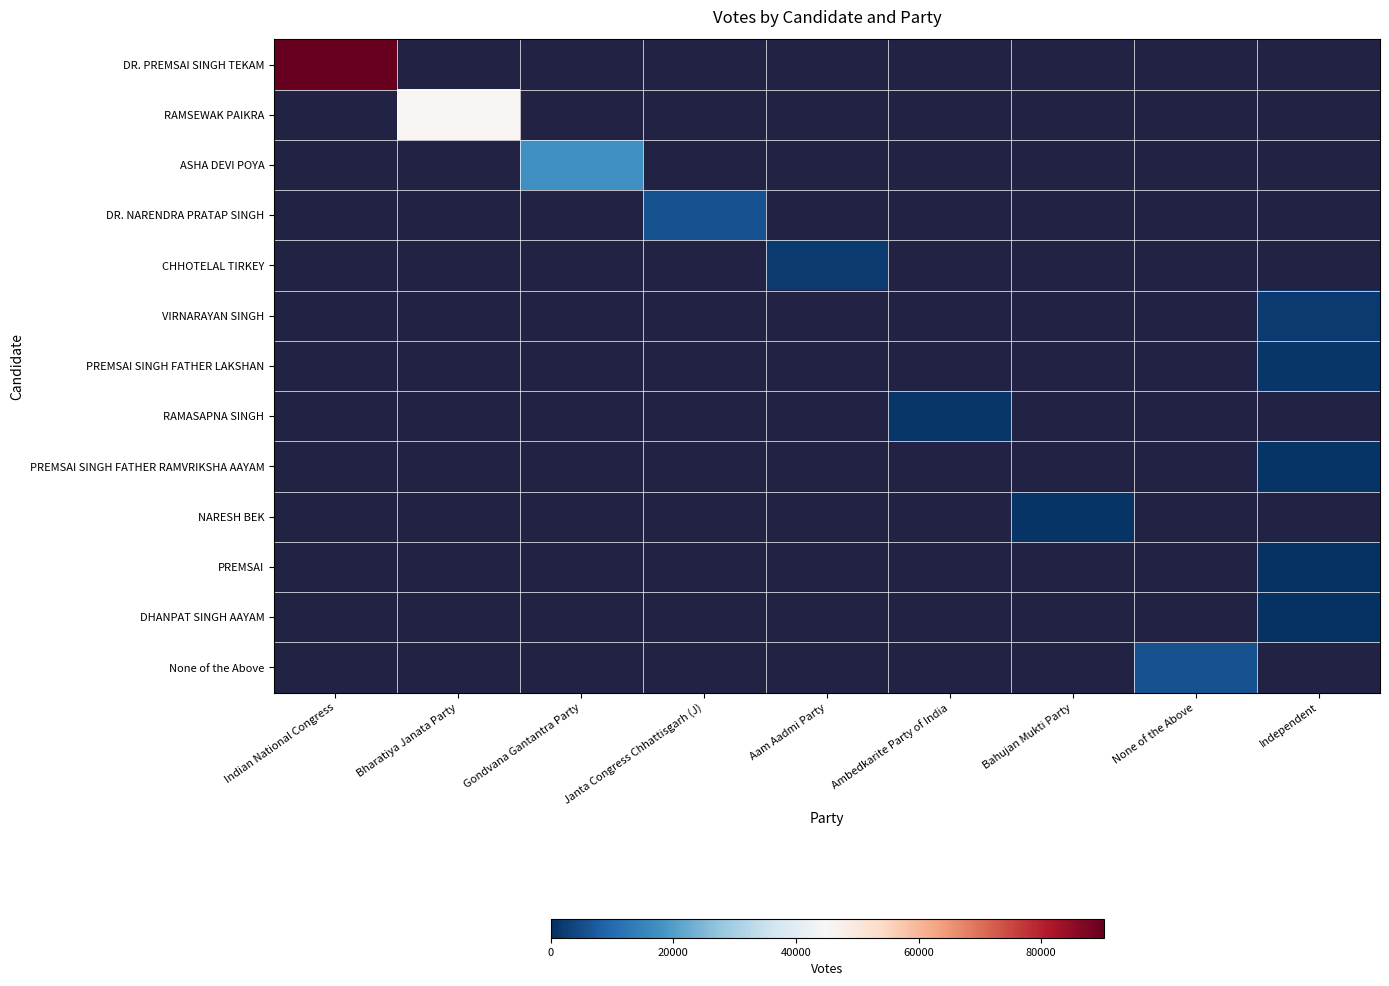

At how many categories does at least one series exceed 12630?

3